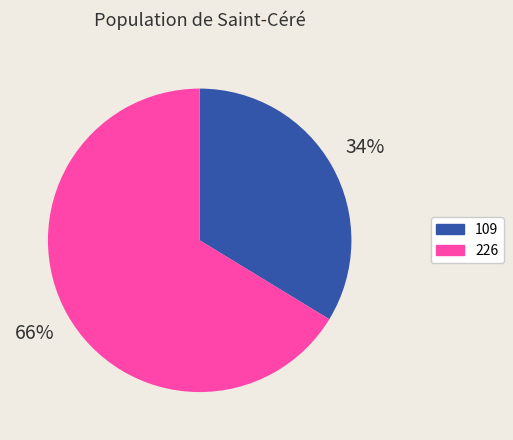

The 226 slice represents 61% of the pie. True or false?

False